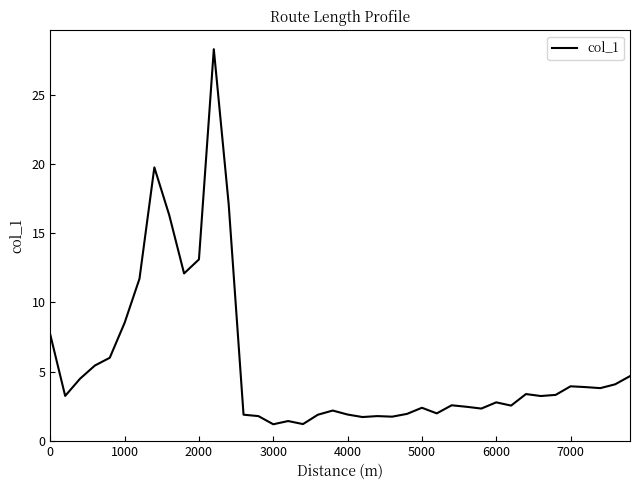

What is the difference between the maximum and minimum values?

27.1